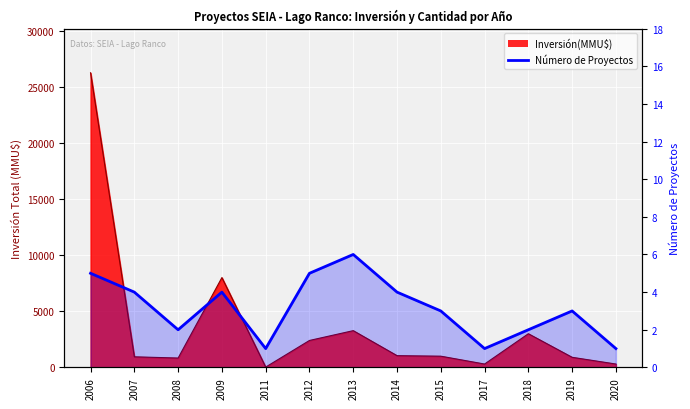

What is the difference between the maximum and minimum values?

5